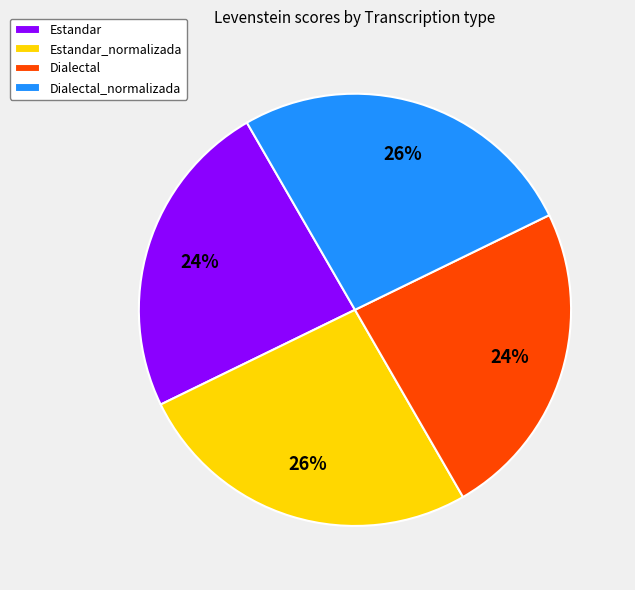

Does Dialectal represent more than half of the total?

No